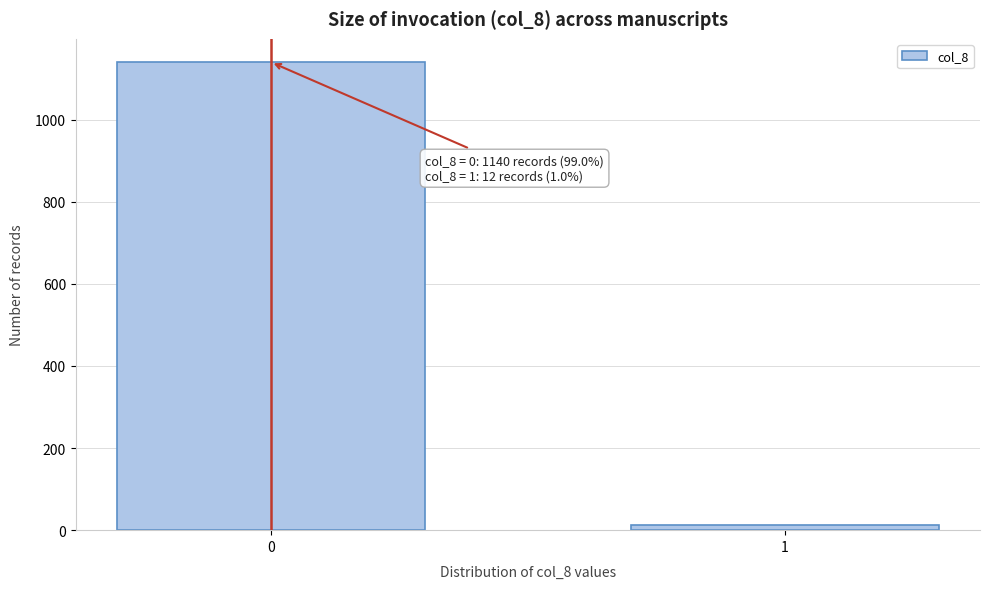

Reading left to right, transcribe all the data shown in this chart.

1140	12